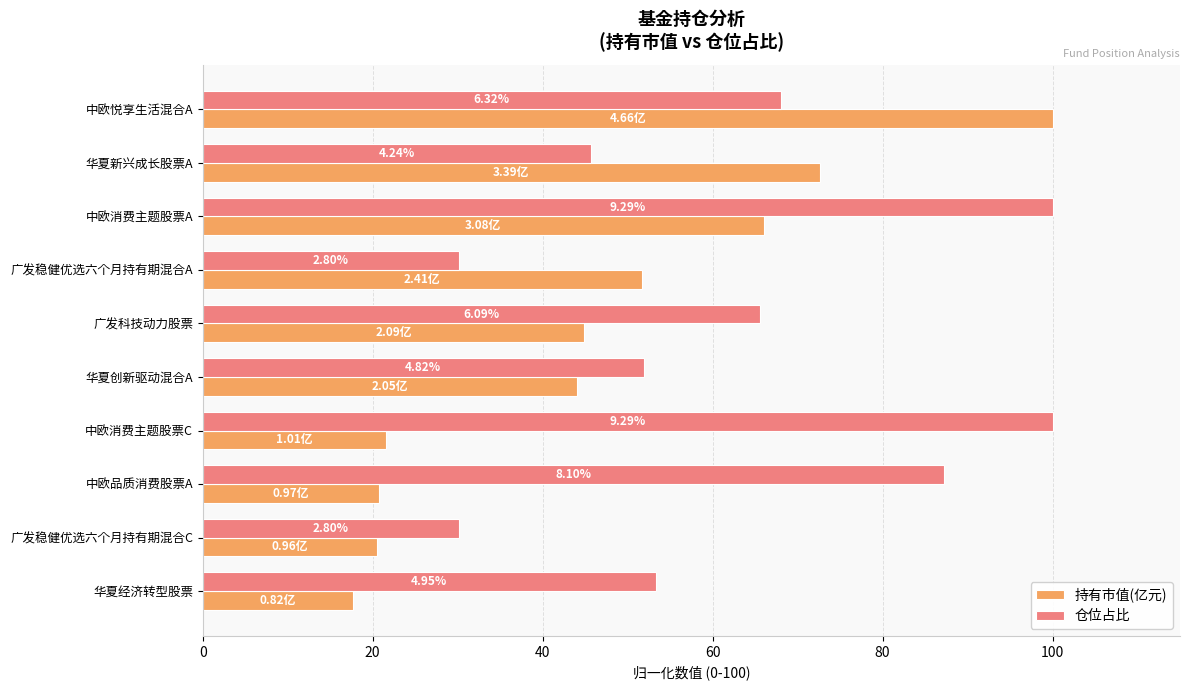

What are all the series names shown in the legend?

持有市值(亿元), 仓位占比